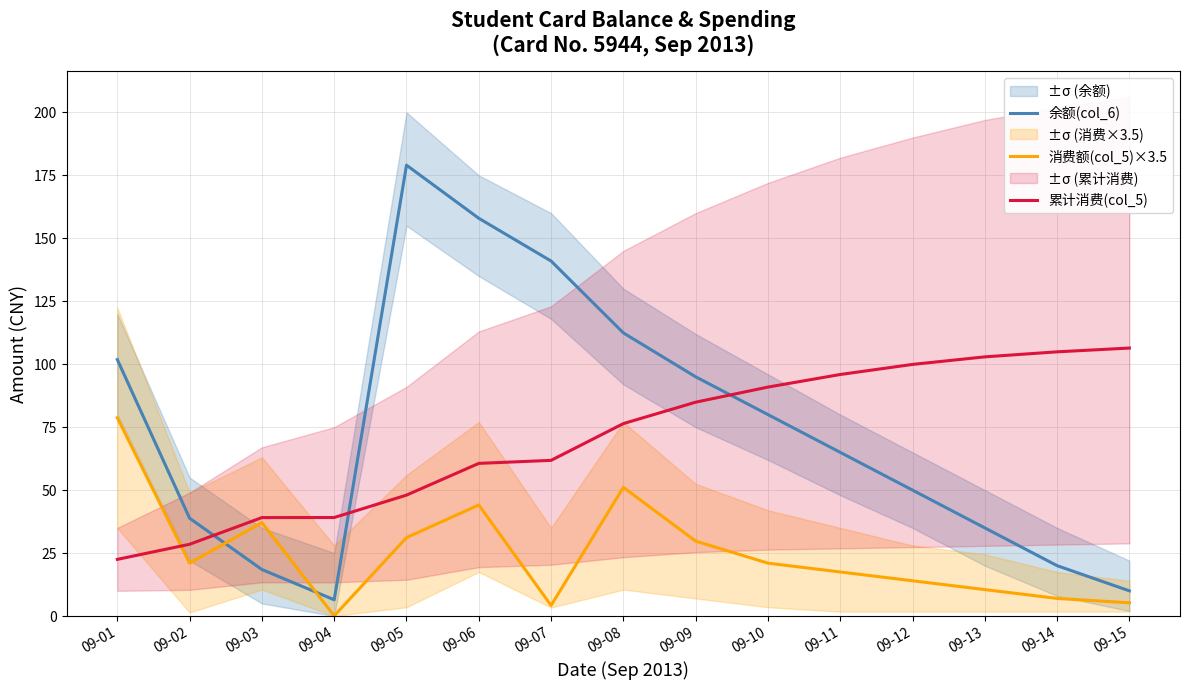

At how many categories does at least one series exceed 87?

12